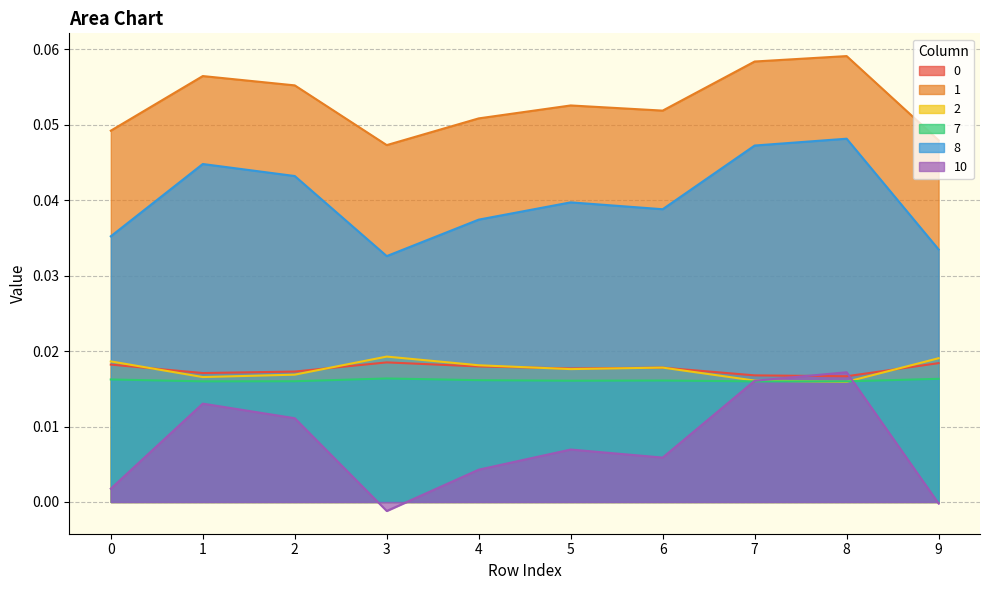

What are all the series names shown in the legend?

0, 1, 2, 7, 8, 10